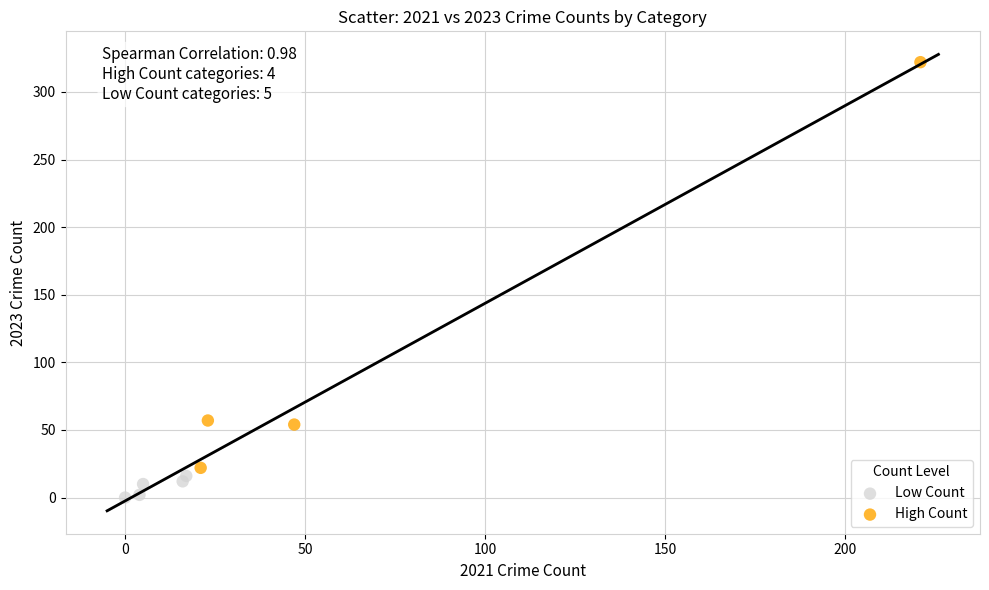

What are all the series names shown in the legend?

Low Count, High Count